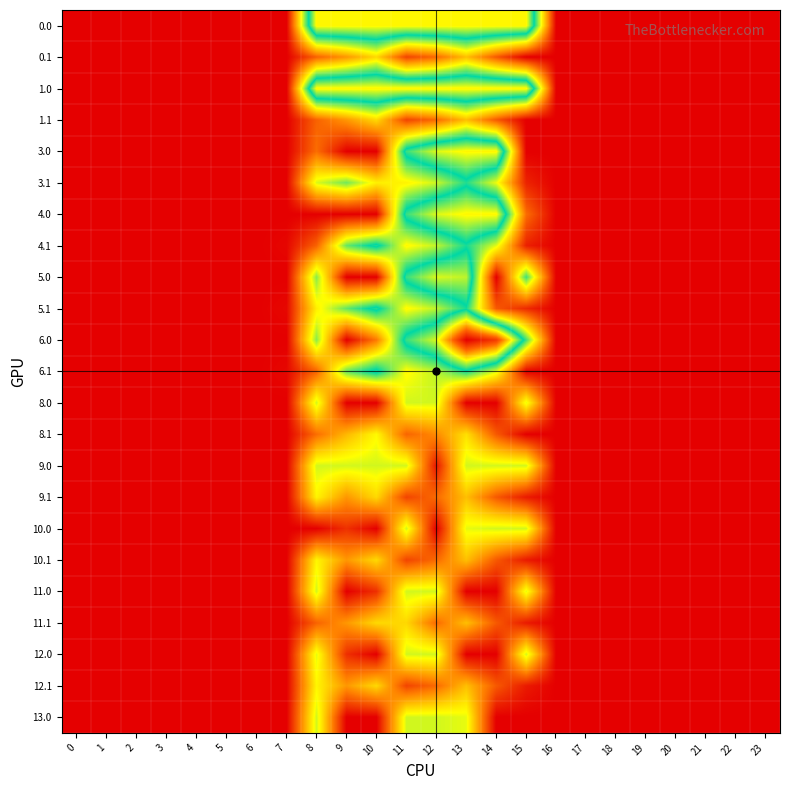

What is the maximum value shown in the chart?

962.7